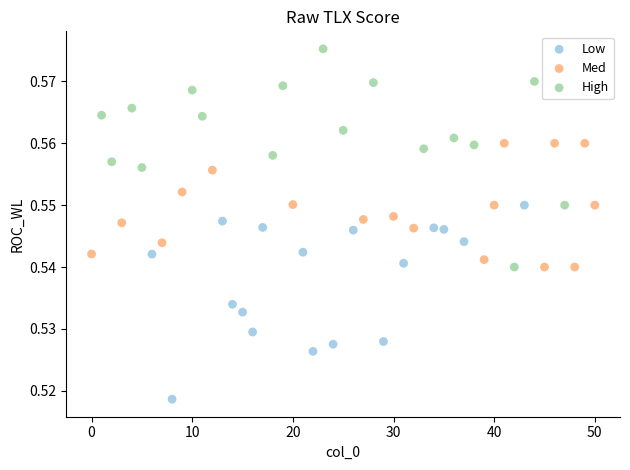

Which series has the largest Y range (max minus min)?

High